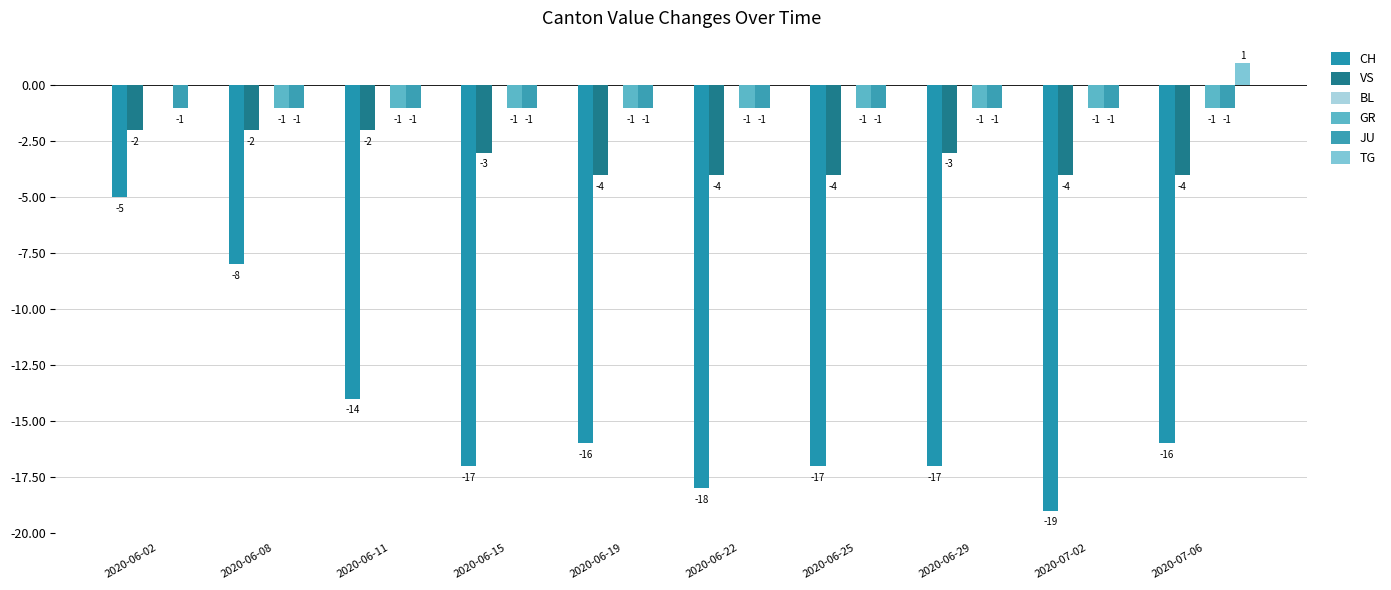

What is the label of the 7th bar from the left?

2020-06-25